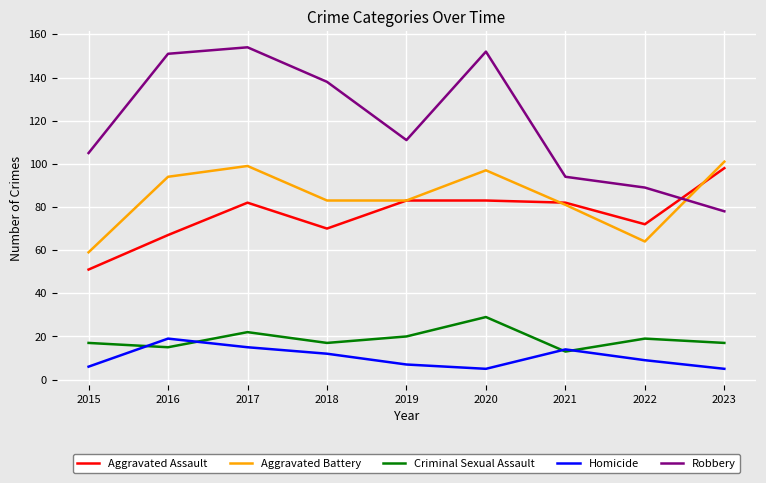

Which series has the largest total across all categories?

Robbery